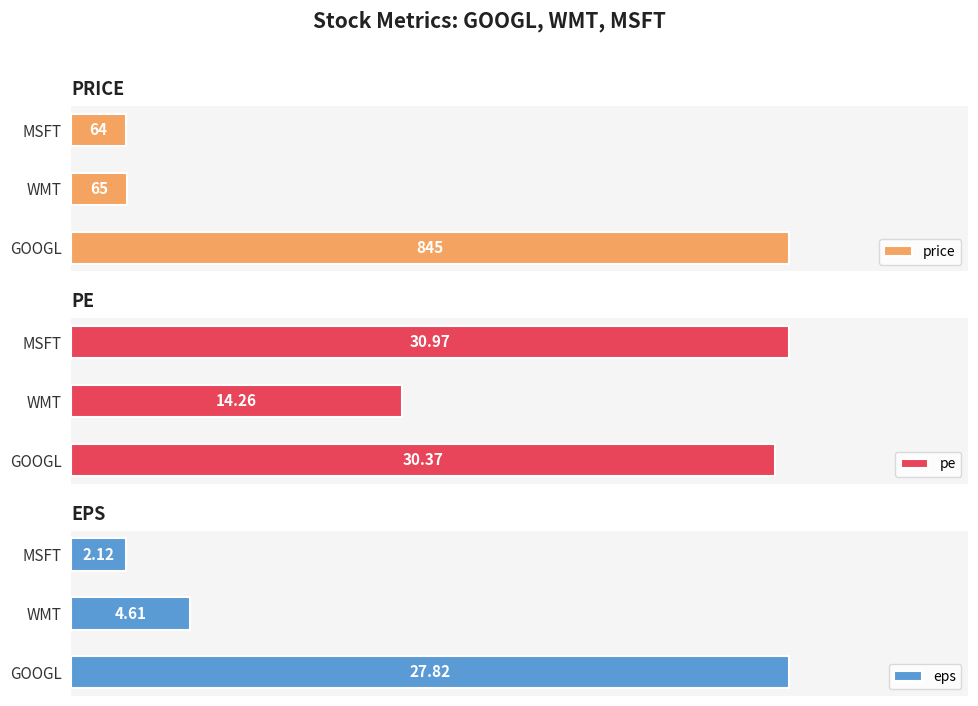

Which category has the highest value in the pe series?

MSFT